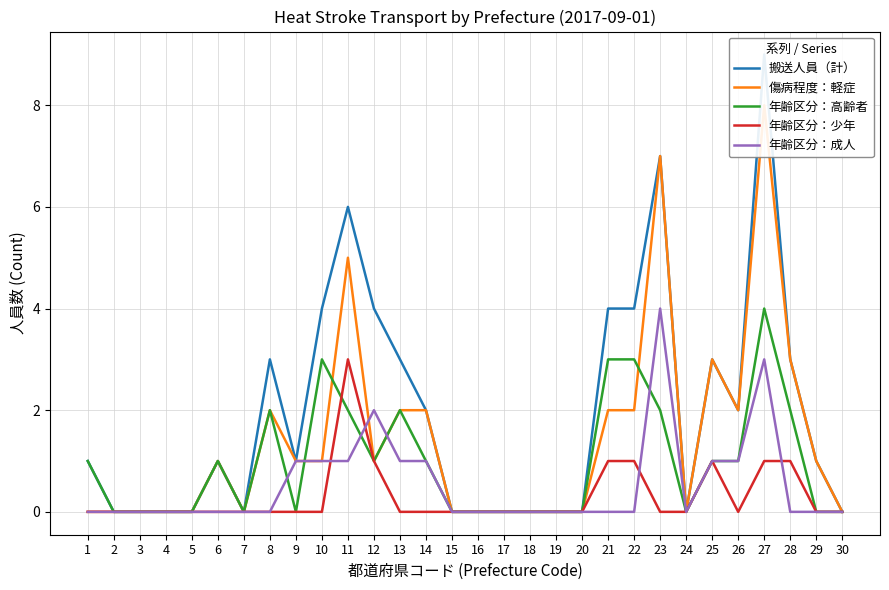

In 年齢区分：少年, how many points are lower than both neighbors (excluding endpoints)?

1